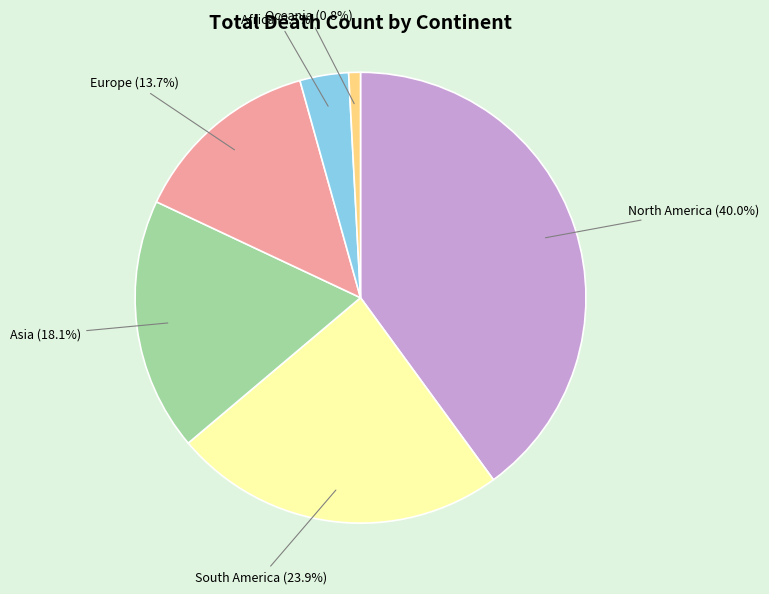

To the nearest percent, what is the difference between the largest and smallest slice percentages?

39%